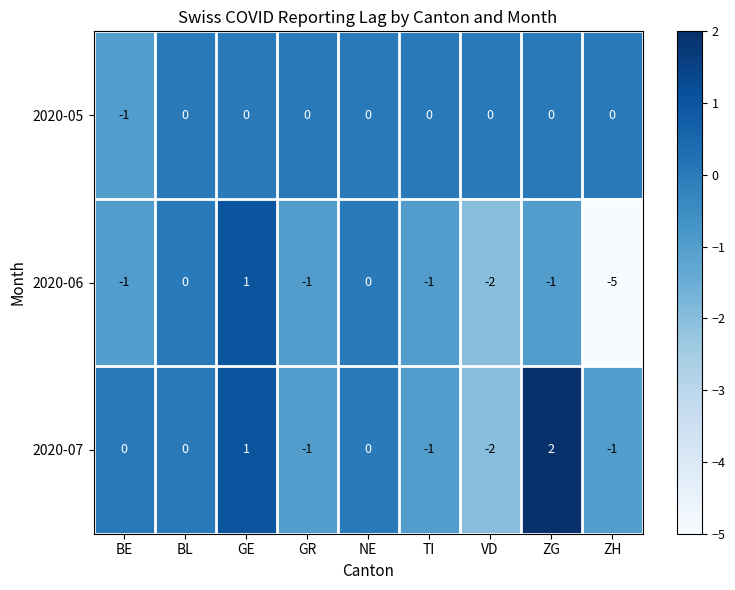

Reading right to left, transcribe all the data shown in this chart.

2020-05: ZH=0	ZG=0	VD=0	TI=0	NE=0	GR=0	GE=0	BL=0	BE=-1
2020-06: ZH=-5	ZG=-1	VD=-2	TI=-1	NE=0	GR=-1	GE=1	BL=0	BE=-1
2020-07: ZH=-1	ZG=2	VD=-2	TI=-1	NE=0	GR=-1	GE=1	BL=0	BE=0